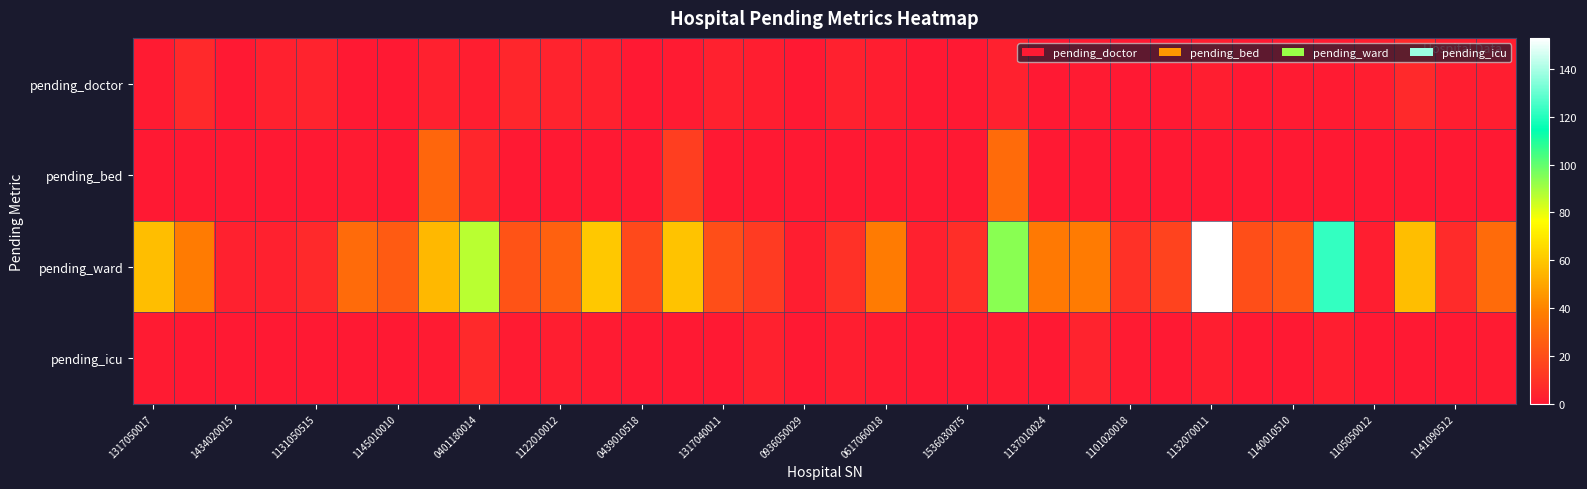

Reading left to right, extract all data points from this chart.

pending_doctor: 1	6	0	3	4	0	0	3	2	5	4	3	0	1	3	2	0	3	2	0	0	3	0	1	0	0	2	0	1	1	2	6	2	2
pending_bed: 0	0	0	0	0	1	0	29	5	0	0	0	0	14	0	0	0	0	0	0	0	31	0	0	0	0	0	0	0	0	0	0	0	0
pending_ward: 57	37	3	3	6	31	25	55	87	22	27	60	18	59	20	13	2	9	37	3	8	94	36	37	9	16	153	20	24	122	2	57	7	31
pending_icu: 1	0	0	0	0	0	0	1	6	1	2	1	0	0	0	3	0	2	1	0	0	1	0	4	1	0	2	0	0	2	0	0	0	1